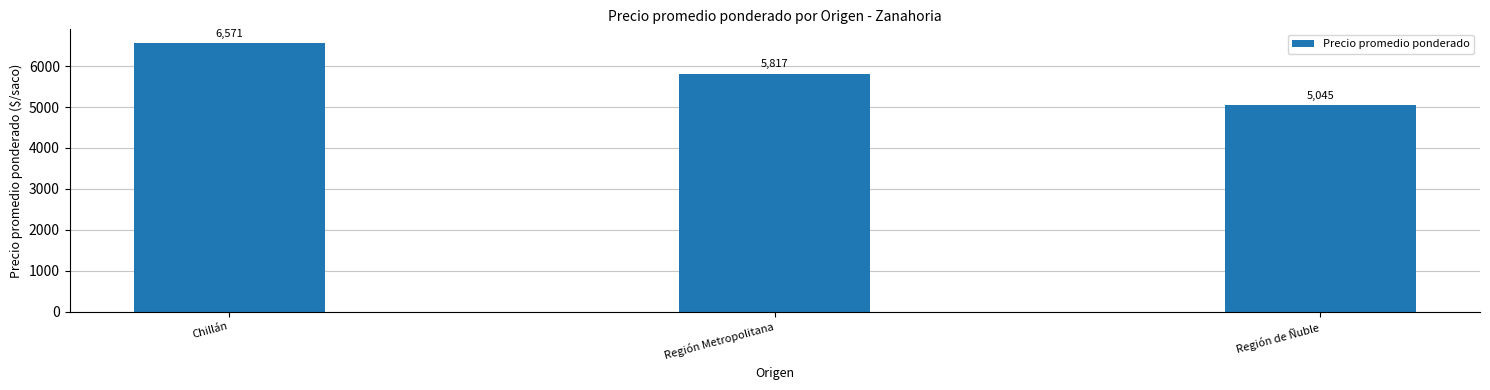

What is the change in value from Chillán to Región Metropolitana?

-754